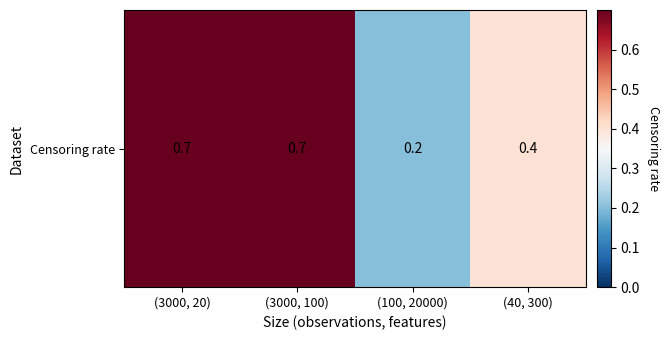

Rank the categories by value from lowest to highest.

(100, 20000), (40, 300), (3000, 20), (3000, 100)